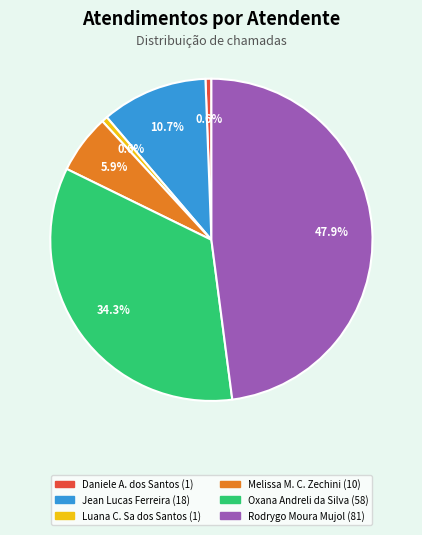

Is there any slice that represents more than half of the pie?

No